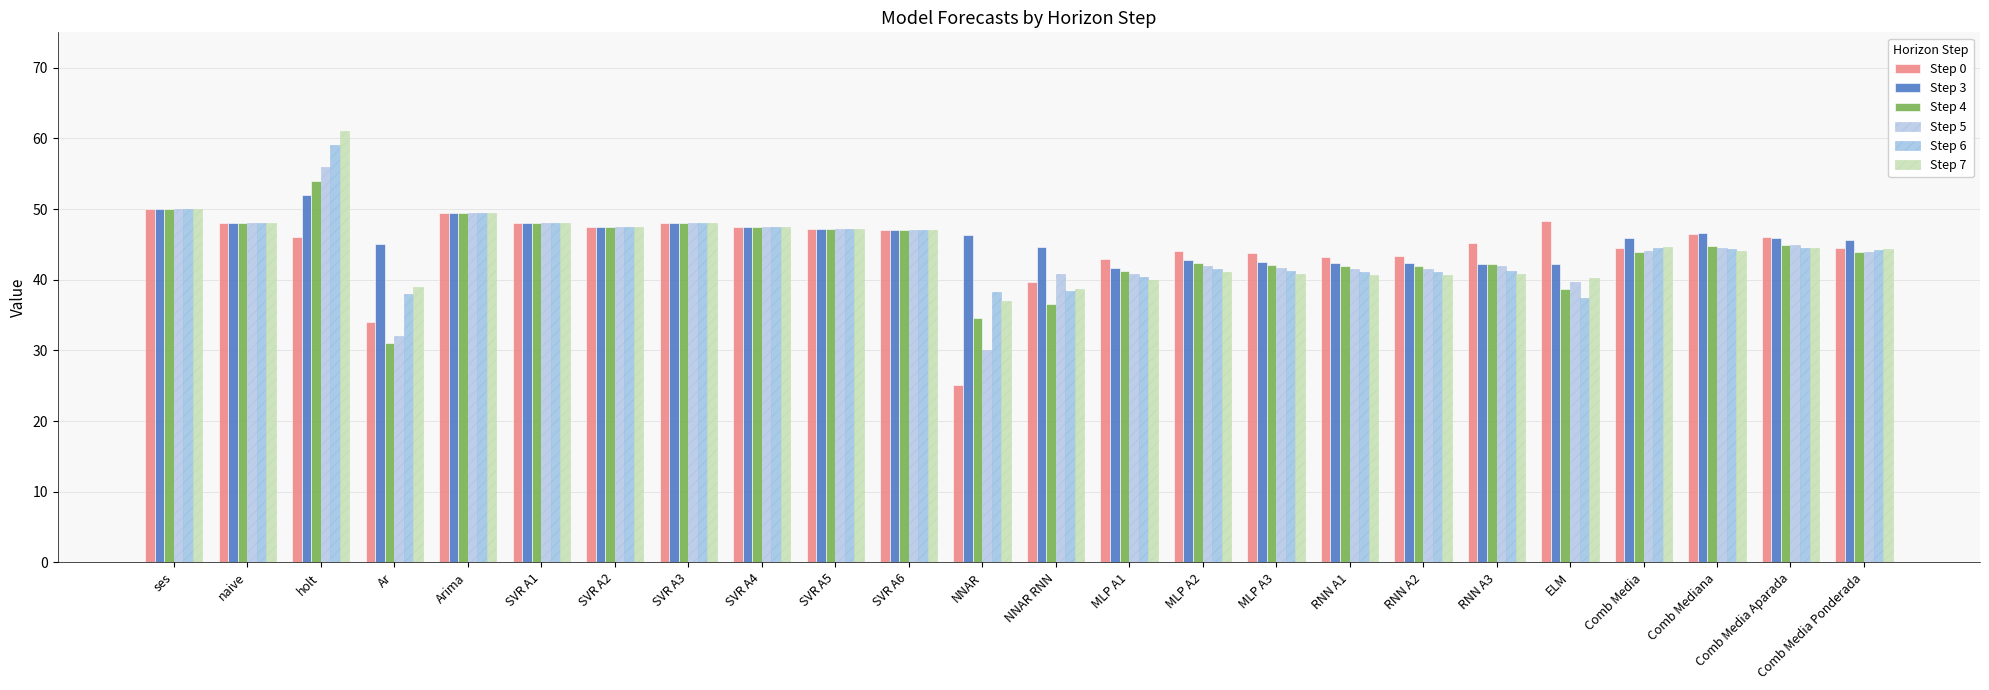

What is the difference between the highest and lowest values at Comb Media Aparada?

1.5